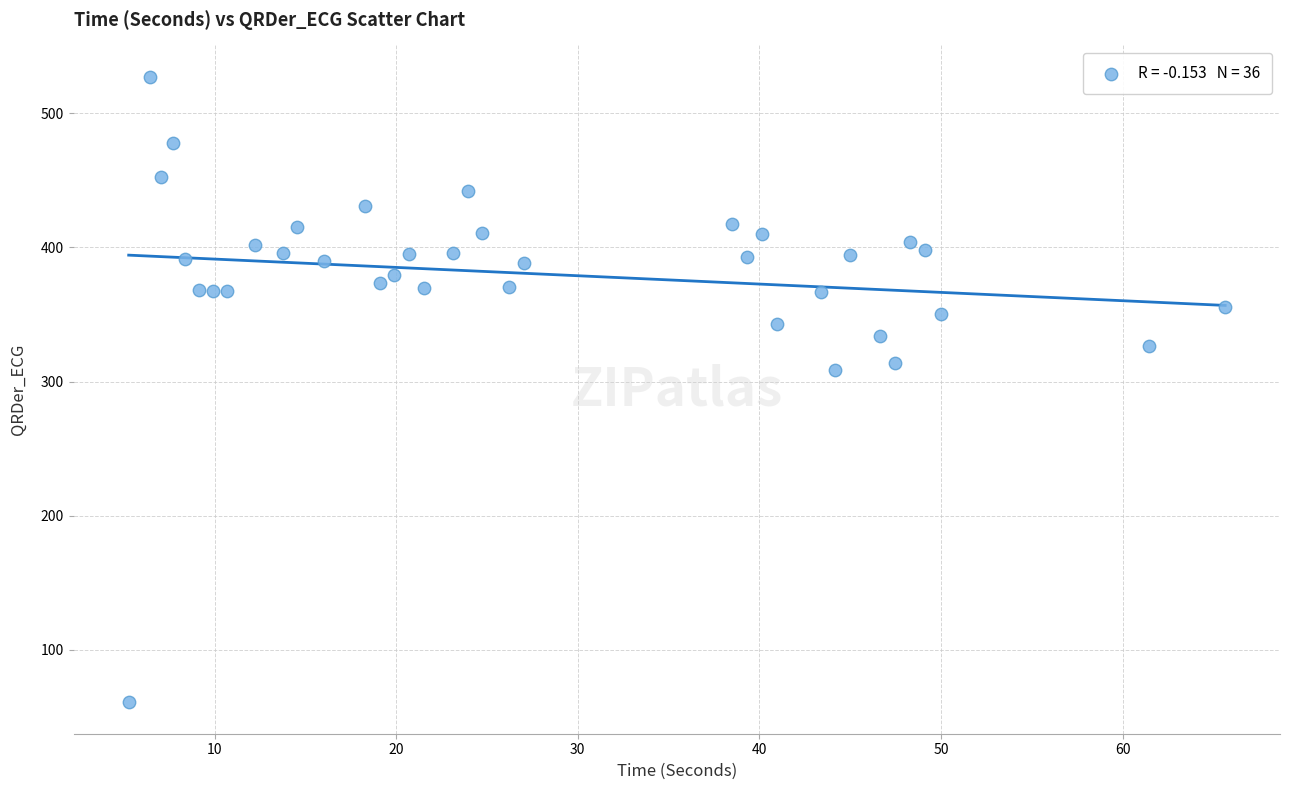

What is the range of X values (max minus min)?

60.4